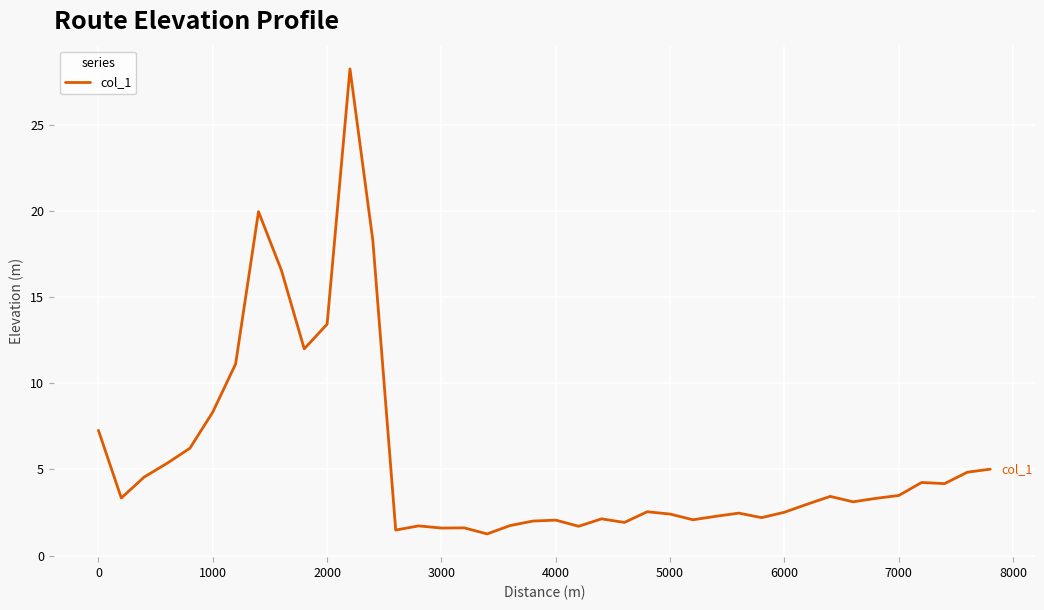

What is the difference between the maximum and minimum values?

27.0